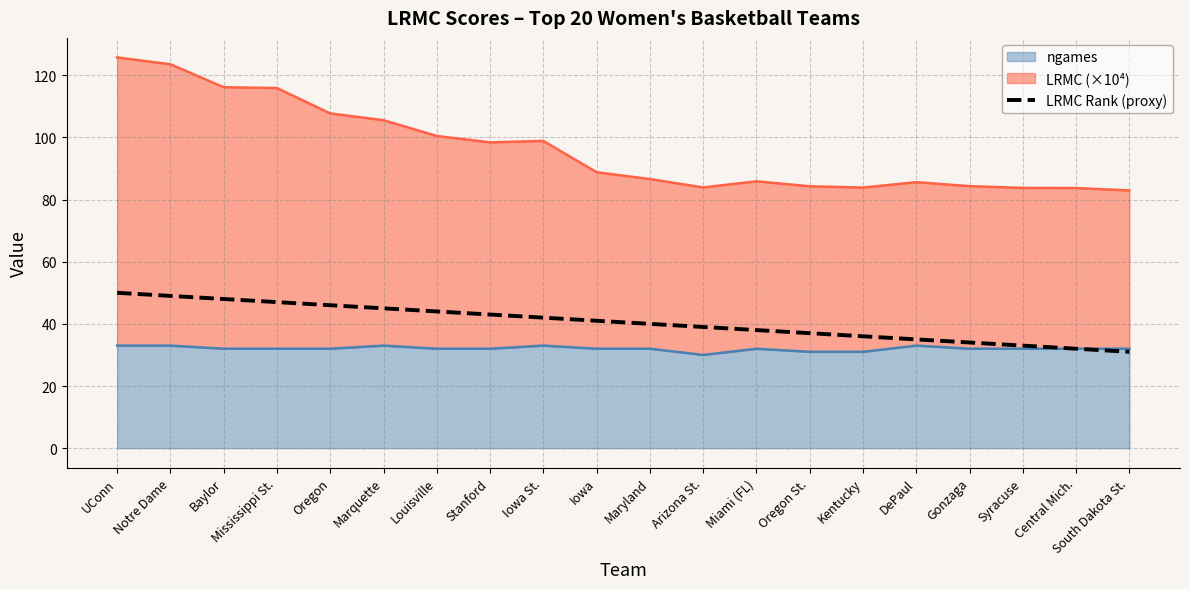

Reading right to left, list all the values displayed in this chart.

South Dakota St.=31	Central Mich.=32	Syracuse=33	Gonzaga=34	DePaul=35	Kentucky=36	Oregon St.=37	Miami (FL)=38	Arizona St.=39	Maryland=40	Iowa=41	Iowa St.=42	Stanford=43	Louisville=44	Marquette=45	Oregon=46	Mississippi St.=47	Baylor=48	Notre Dame=49	UConn=50